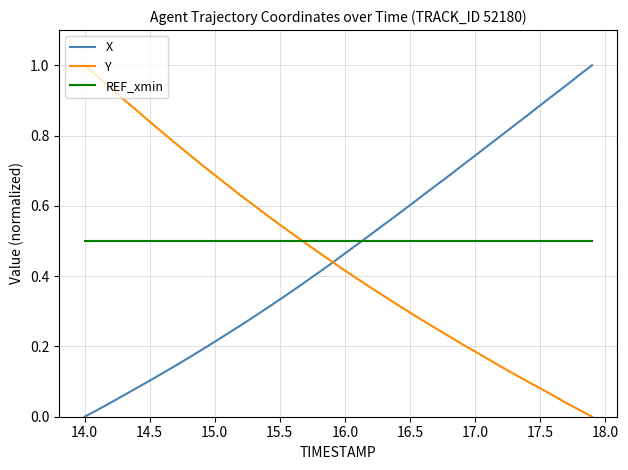

What are all the series names shown in the legend?

X, Y, REF_xmin